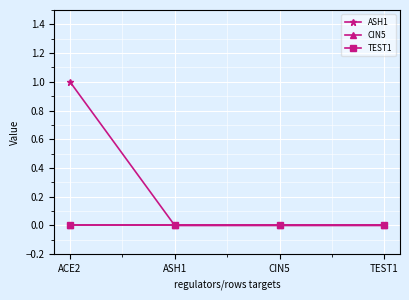

Reading left to right, extract all data points from this chart.

ASH1: ACE2=1	ASH1=0	CIN5=0	TEST1=0
CIN5: ACE2=0	ASH1=0	CIN5=0	TEST1=0
TEST1: ACE2=0	ASH1=0	CIN5=0	TEST1=0